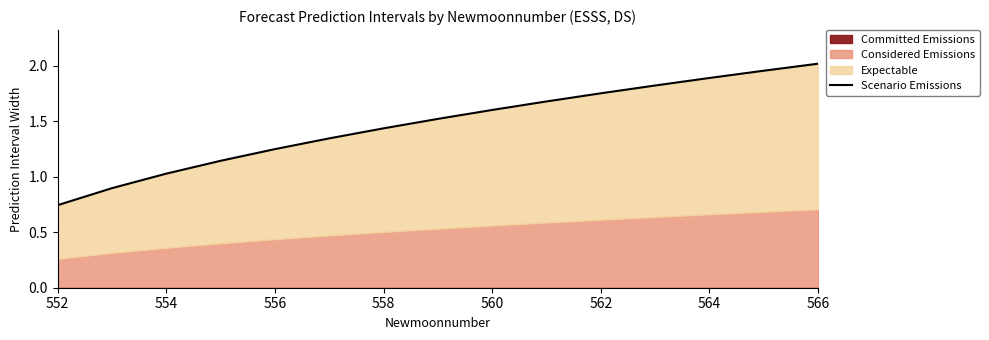

What is the label of the 1st point from the left?

552